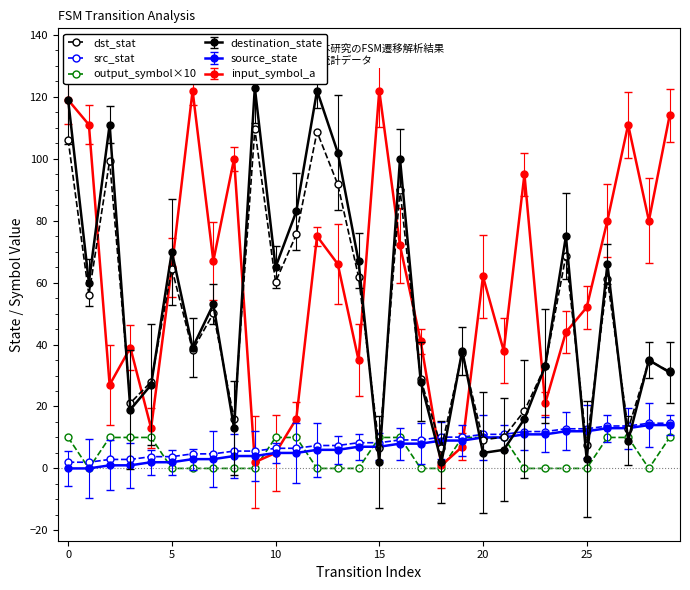

Which series has the largest total across all categories?

input_symbol_a